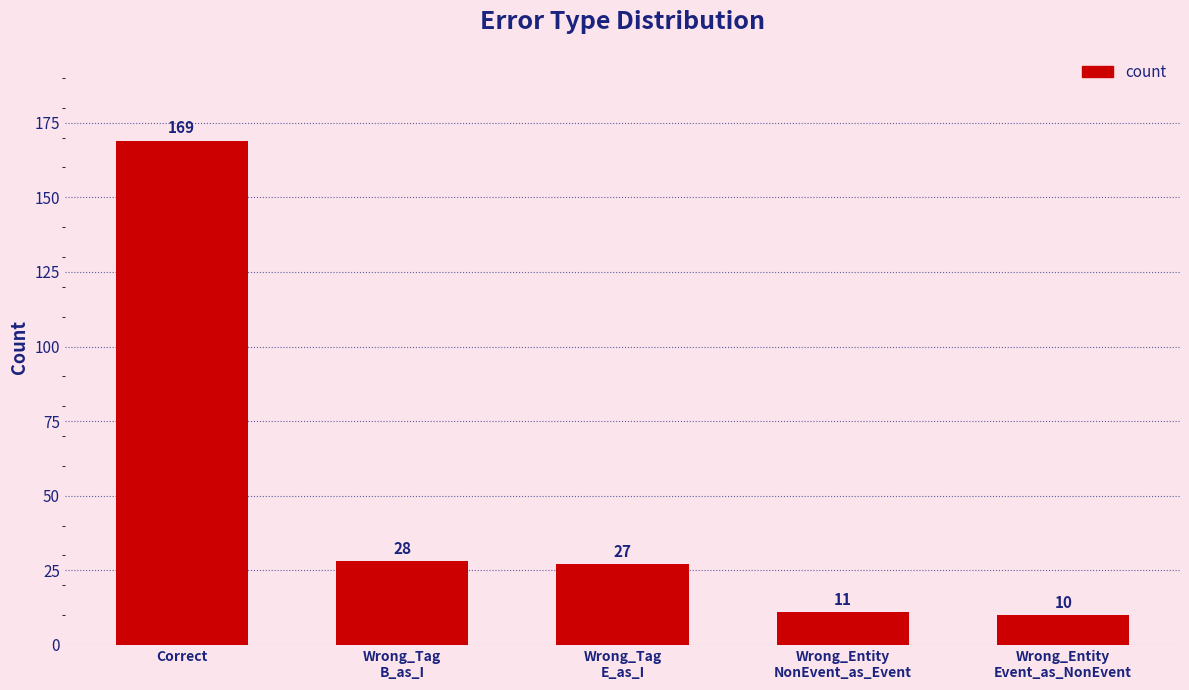

Between Wrong_Entity
Event_as_NonEvent and Wrong_Tag
E_as_I, which is larger?

Wrong_Tag
E_as_I